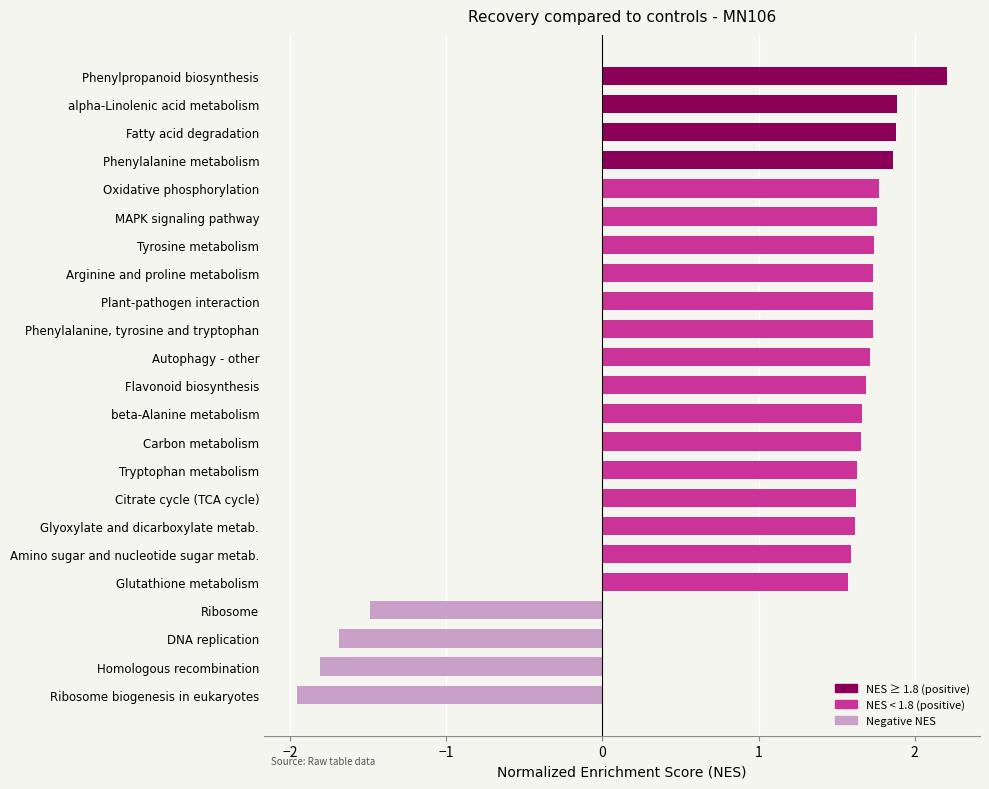

What value does the data have at Phenylalanine, tyrosine and tryptophan?

1.7